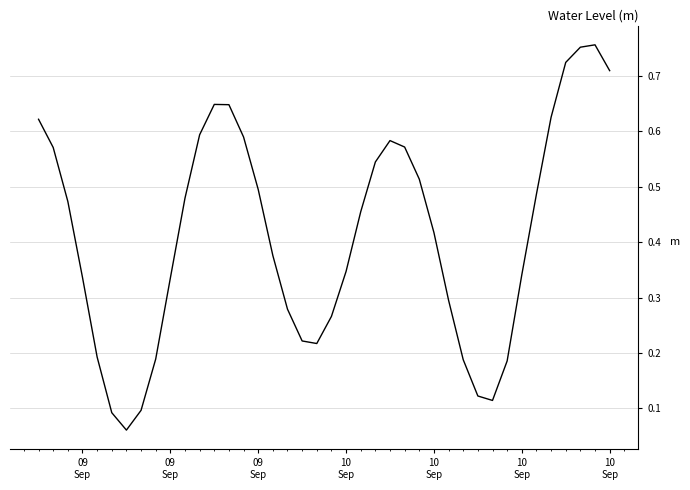

Reading right to left, list all the values displayed in this chart.

0.7	0.8	0.8	0.7	0.6	0.5	0.3	0.2	0.1	0.1	0.2	0.3	0.4	0.5	0.6	0.6	0.5	0.5	0.3	0.3	0.2	0.2	0.3	0.4	0.5	0.6	0.6	0.6	0.6	0.5	0.3	0.2	0.1	0.1	0.1	0.2	0.3	0.5	0.6	0.6